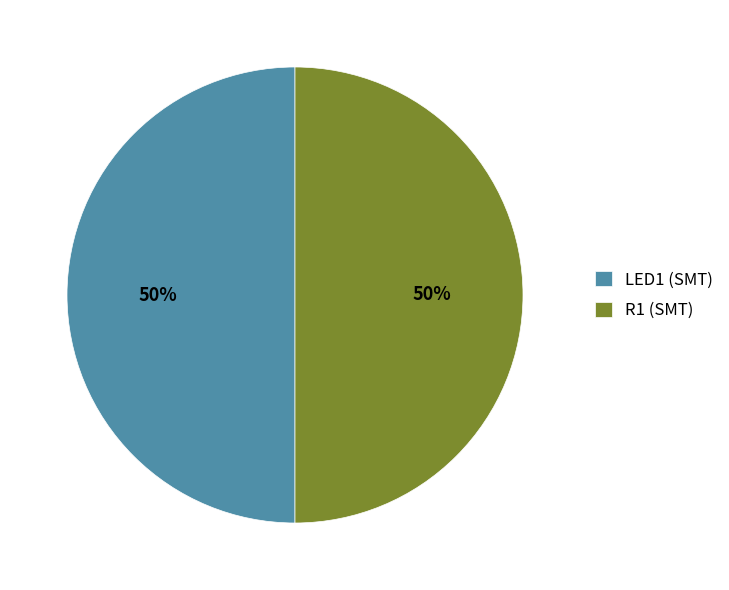

Count the number of slices in the pie.

2